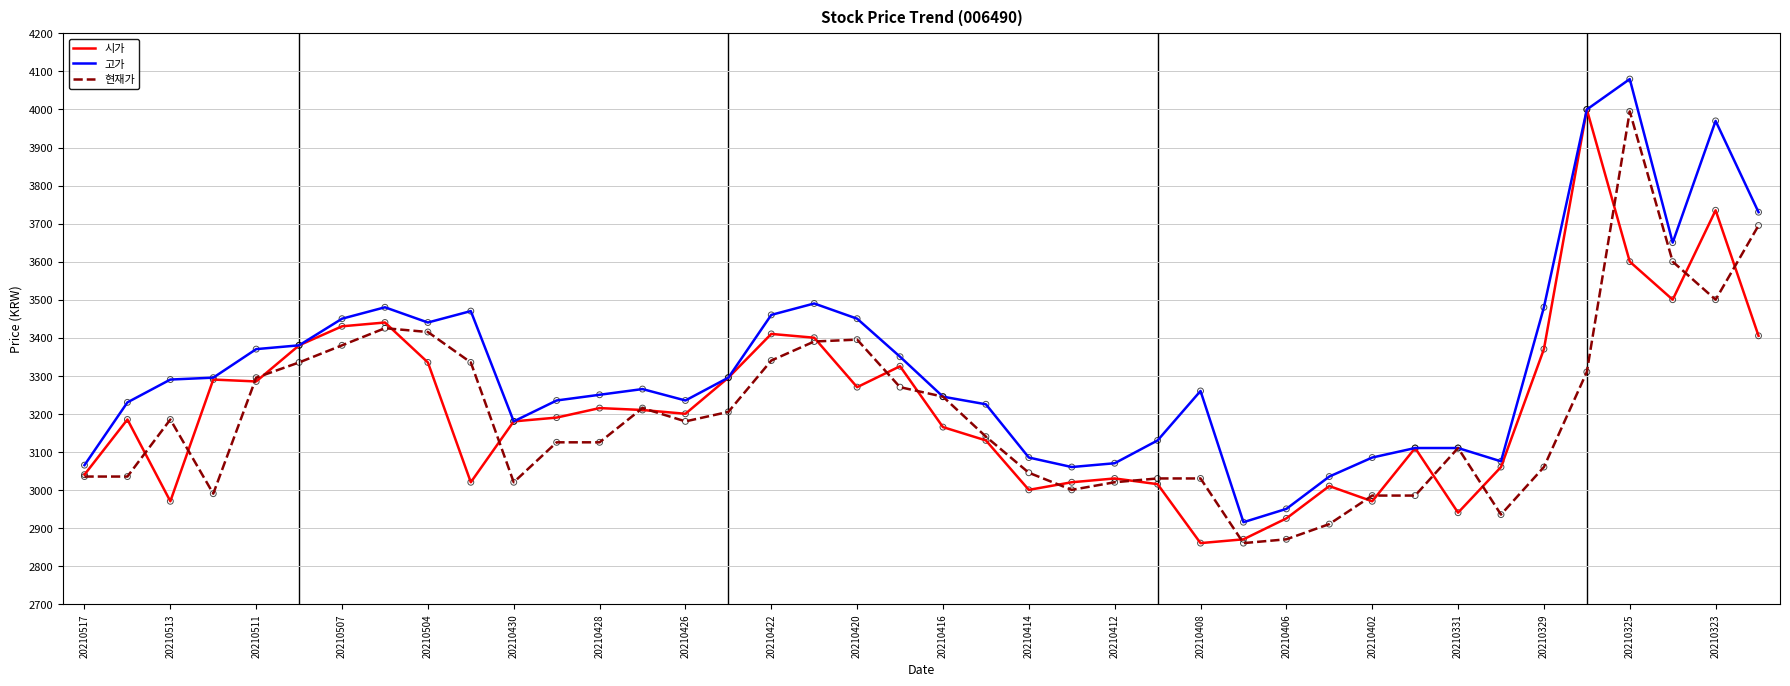

What are all the series names shown in the legend?

시가, 고가, 현재가